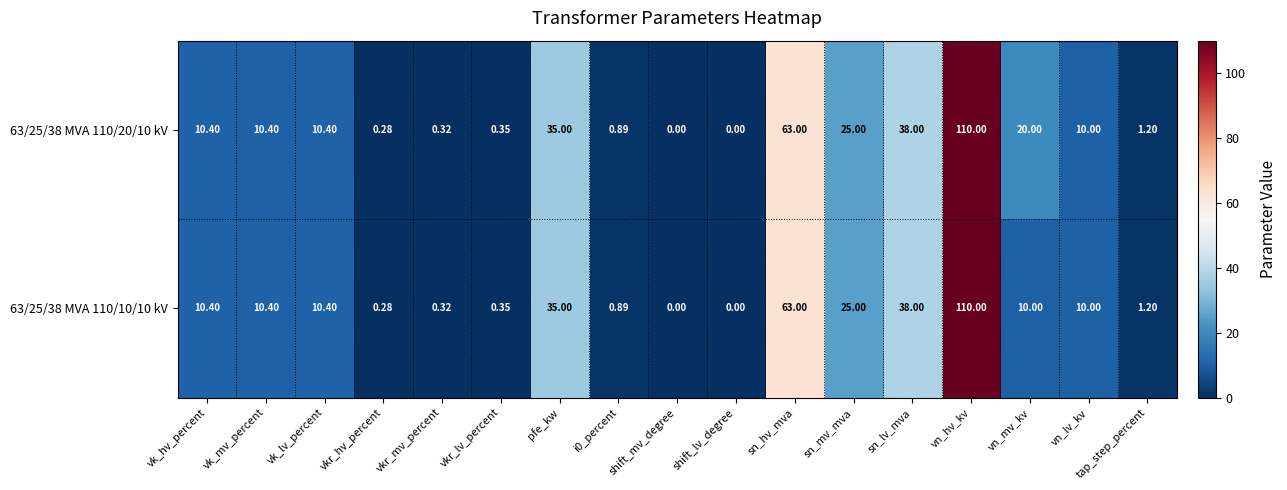

Where is 63/25/38 MVA 110/10/10 kV nearest to the value 55?

sn_hv_mva